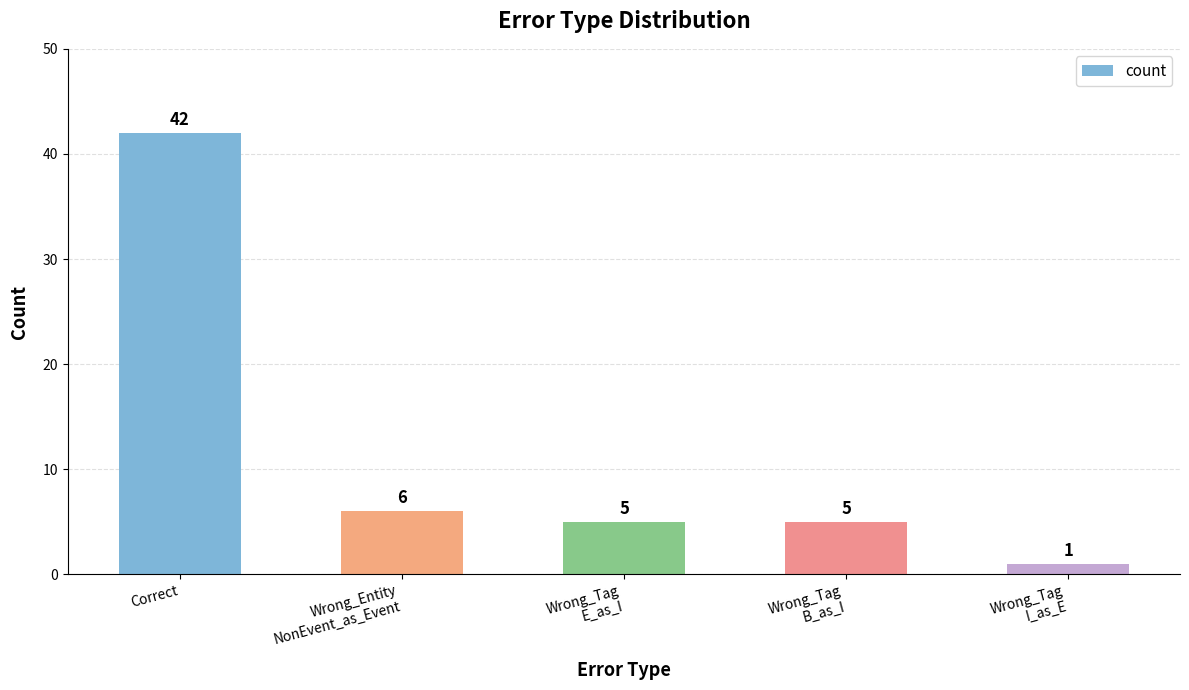

At which category does the chart reach its peak across all series?

Correct